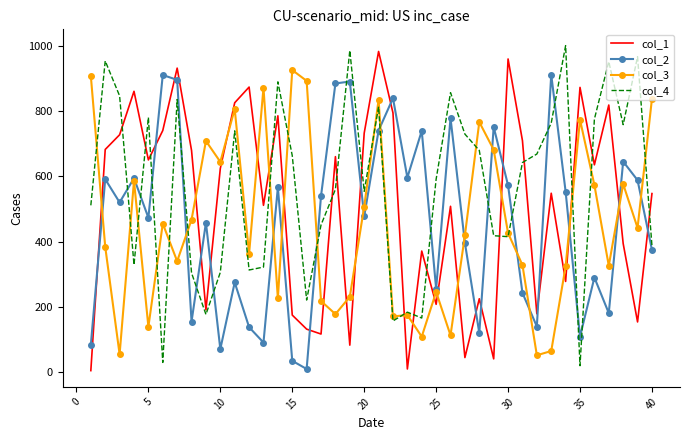

True or false: col_3 and col_1 cross at least once.

True